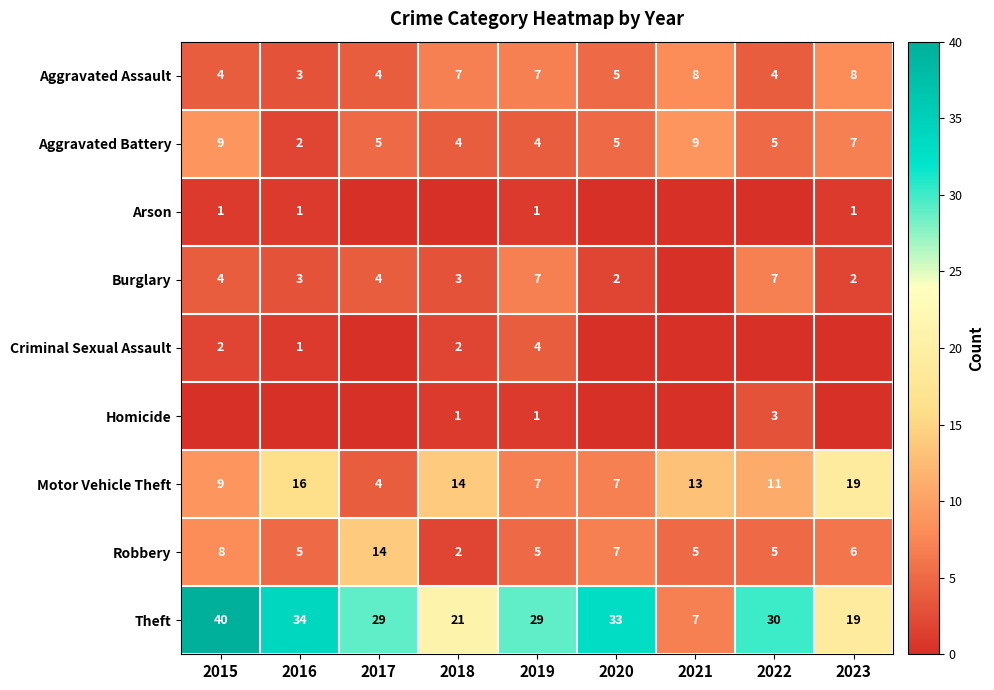

What is the sum of the Theft values at 2016 and 2023?

53